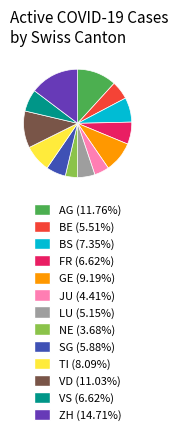

Does FR (6.62%) represent more than half of the total?

No